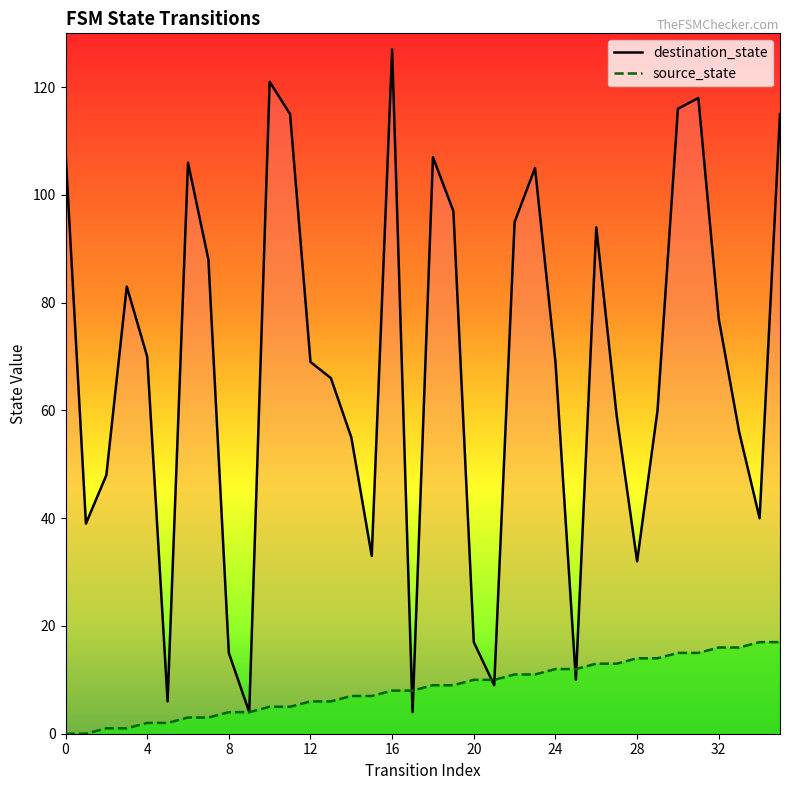

How many values in the source_state series exceed 9?

16